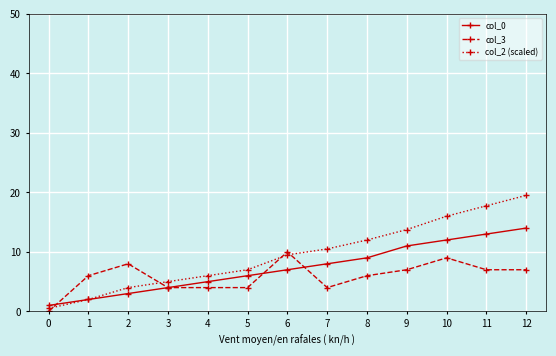

The value of col_3 at 11 is 7.0. True or false?

True